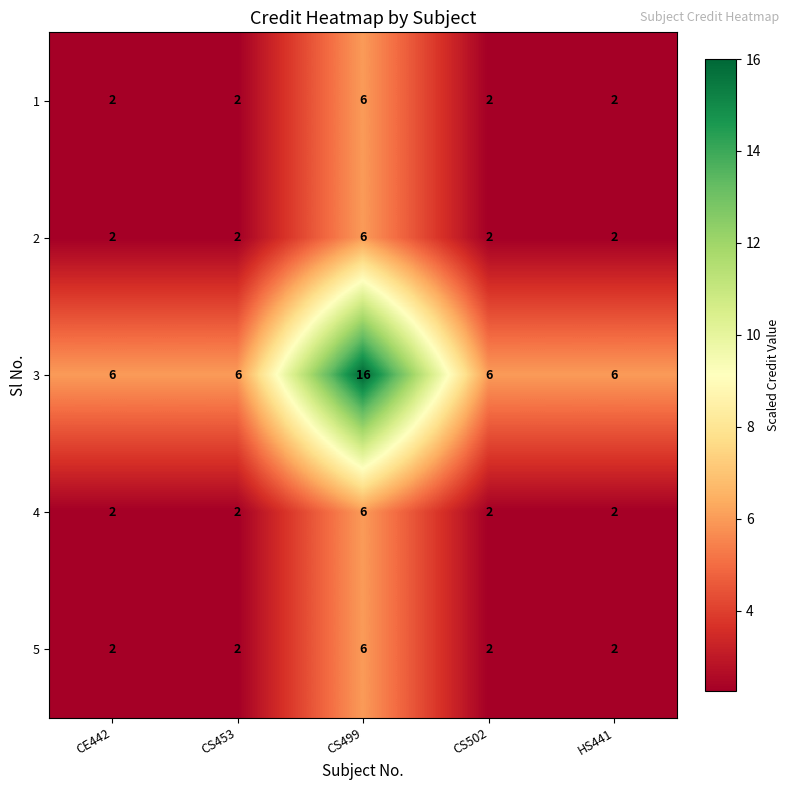

How many series are shown in this chart?

5